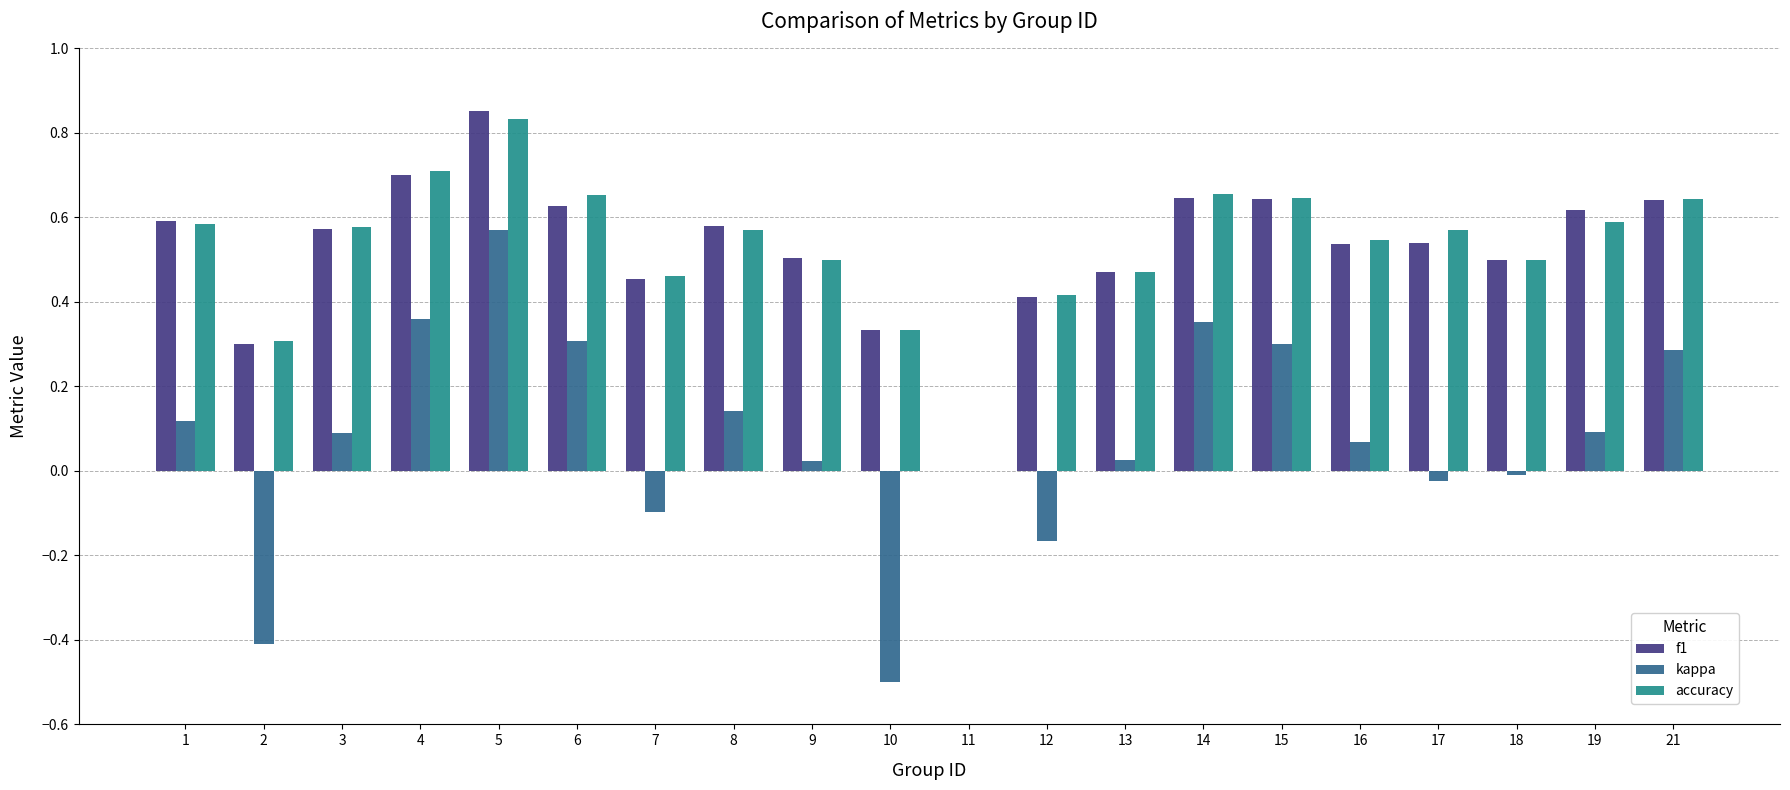

What is the sum of all kappa values?

1.5